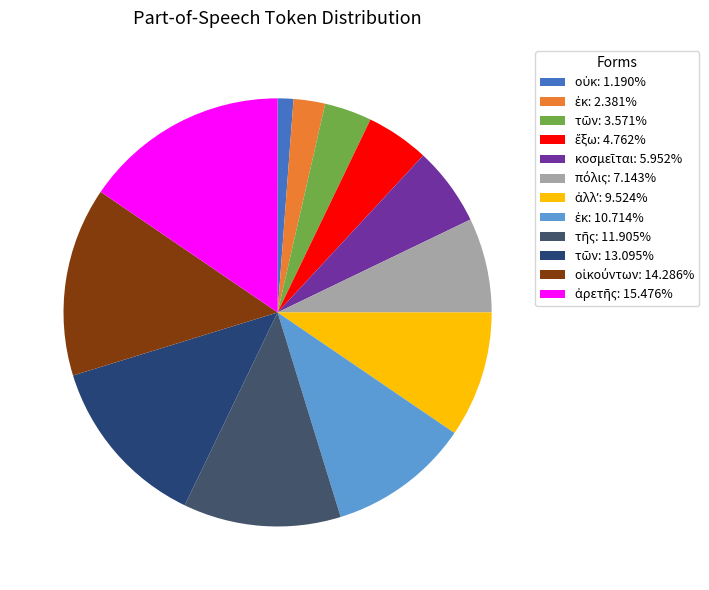

How many slices are in this pie chart?

12